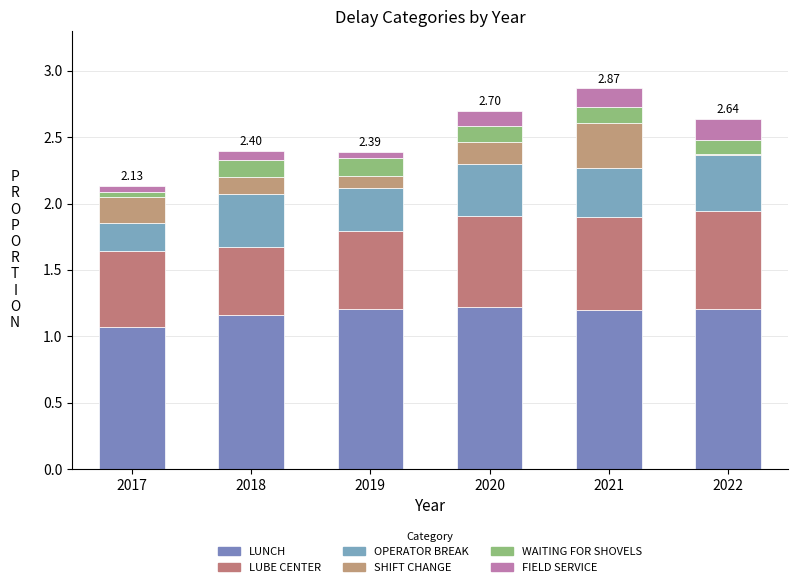

Are the bars horizontal?

No